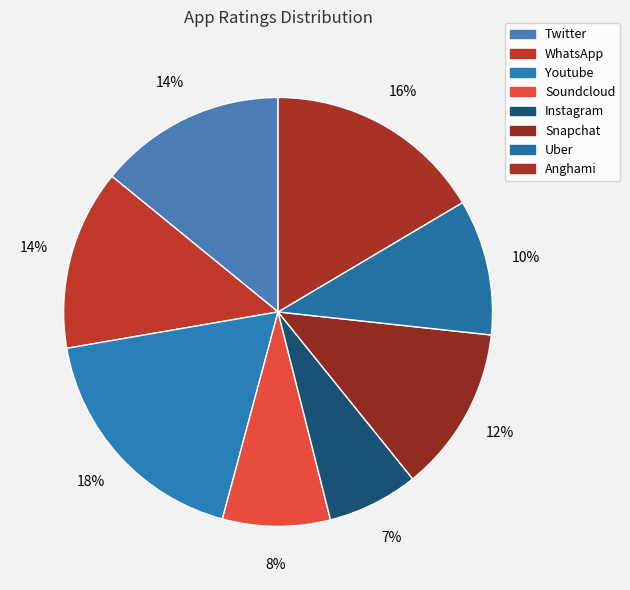

Rank the categories by value from lowest to highest.

Instagram, Soundcloud, Uber, Snapchat, WhatsApp, Twitter, Anghami, Youtube